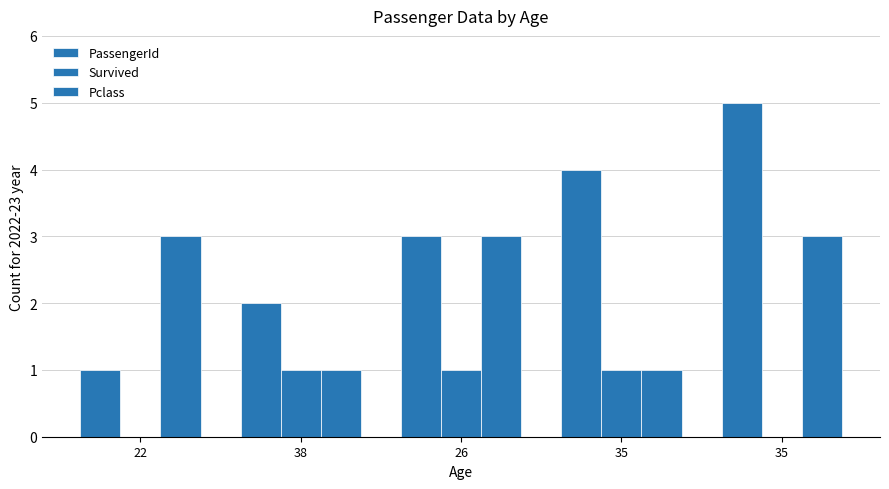

Which series changed the most between 35 and 35?

Pclass